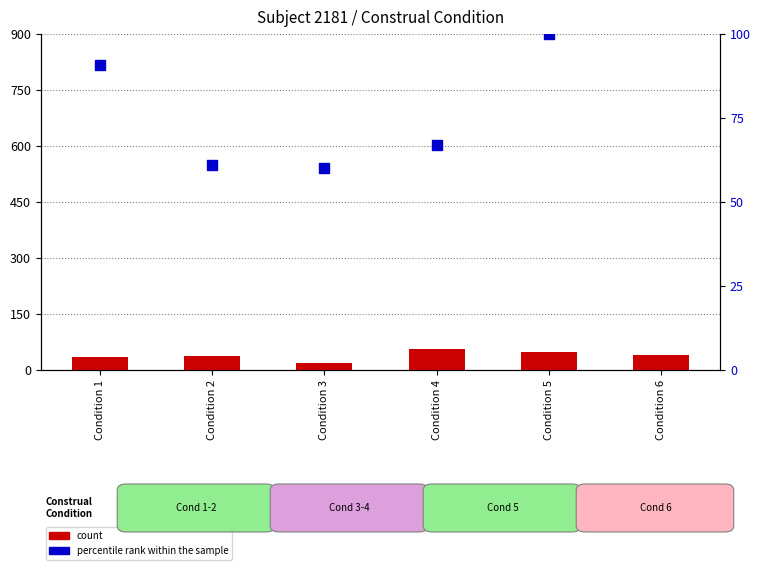

Is the value of count at Condition 5 greater than the value of percentile rank within the sample at Condition 4?

No